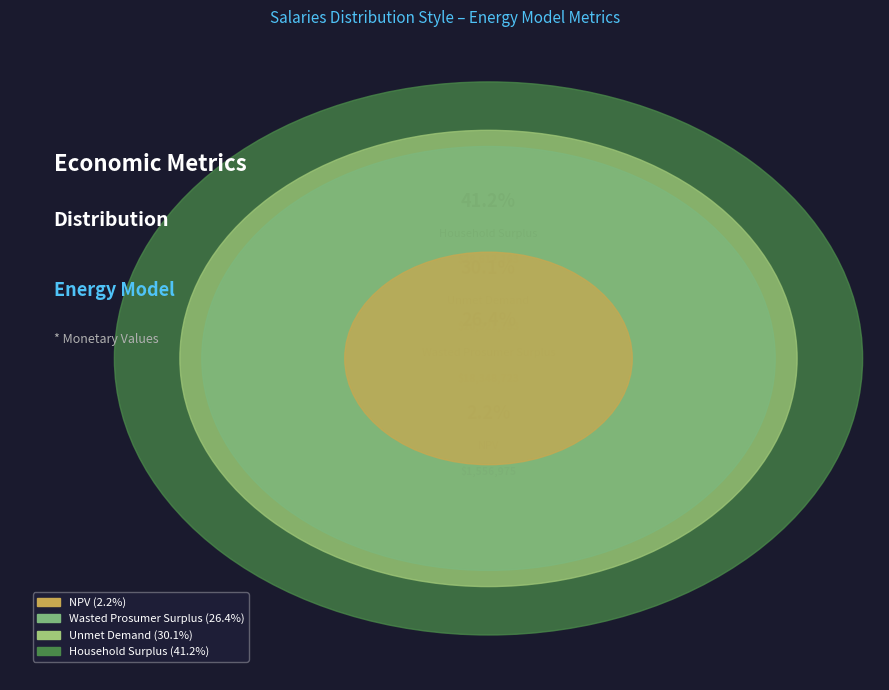

Does Household Surplus represent more than half of the total?

No